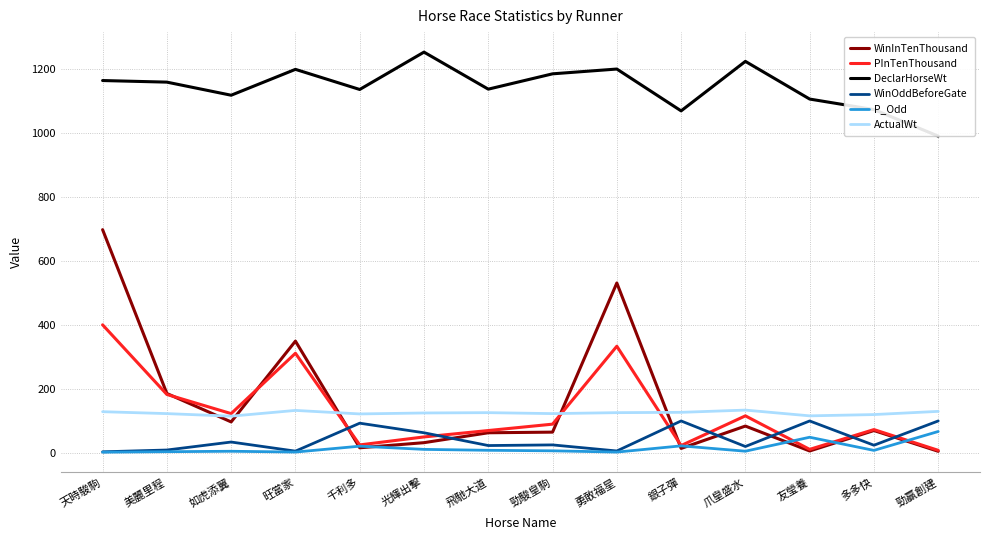

What is the difference between the second highest and second lowest values in the DeclarHorseWt series?

155.0